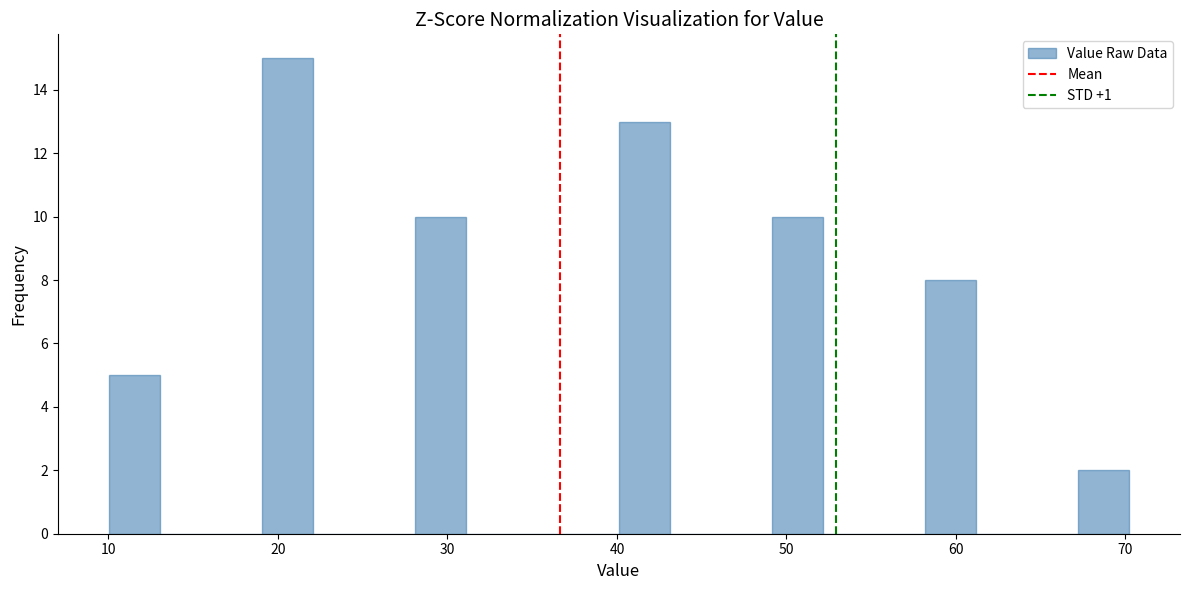

Around what value on the x-axis is the tallest bar? Give the approximate position of its centre, as read against the axis.

21